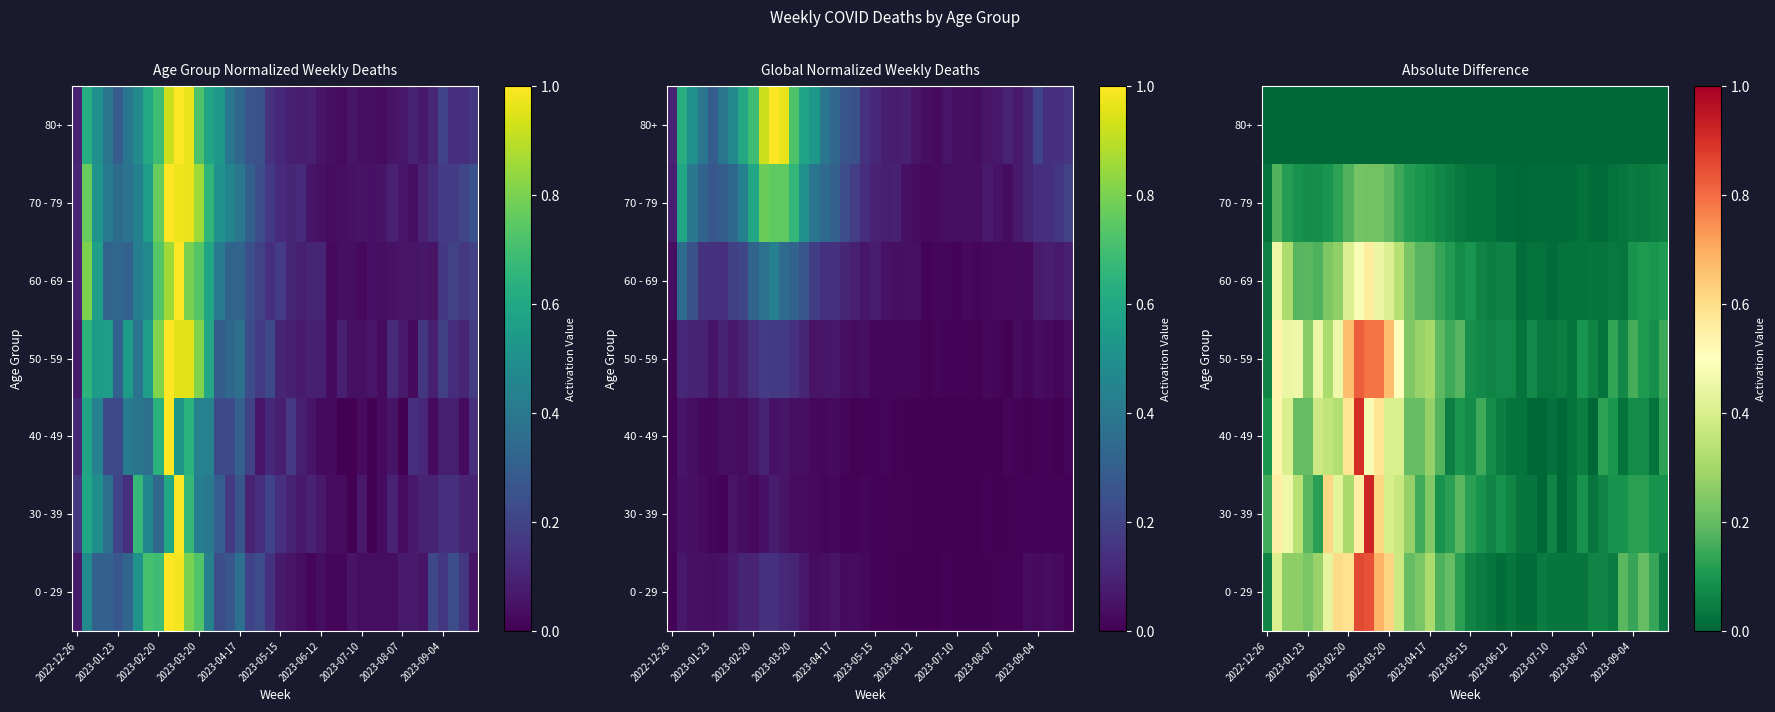

What is the average value of the 70 - 79 series?

0.1